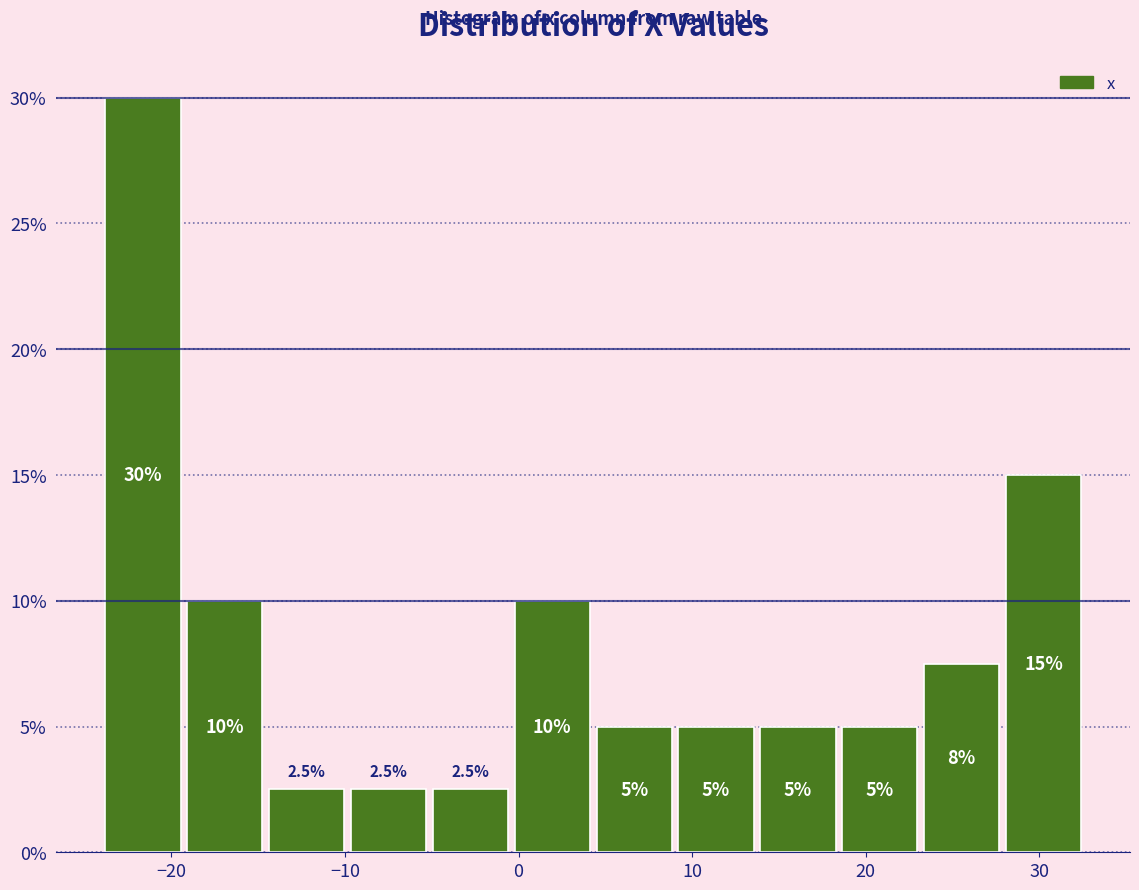

Over which range of the x-axis is the bar tallest?

-24 to -19